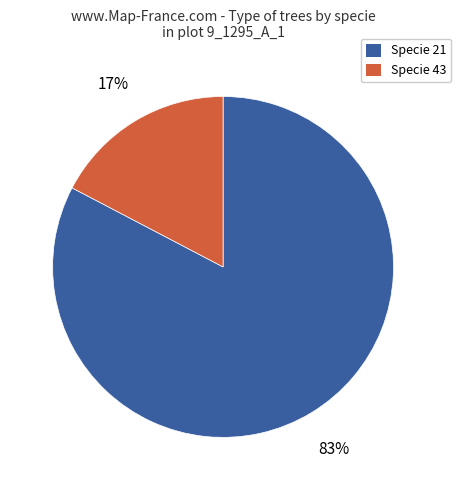

Count the number of slices in the pie.

2